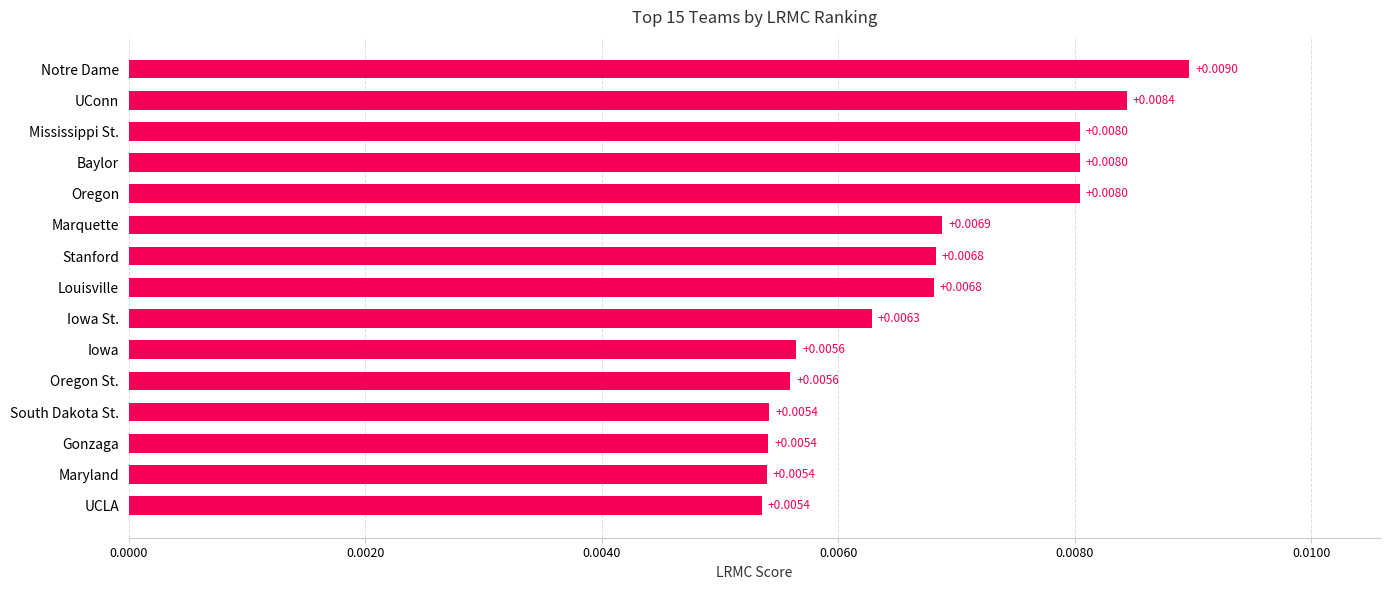

Which has a higher value, Gonzaga or Baylor?

Baylor